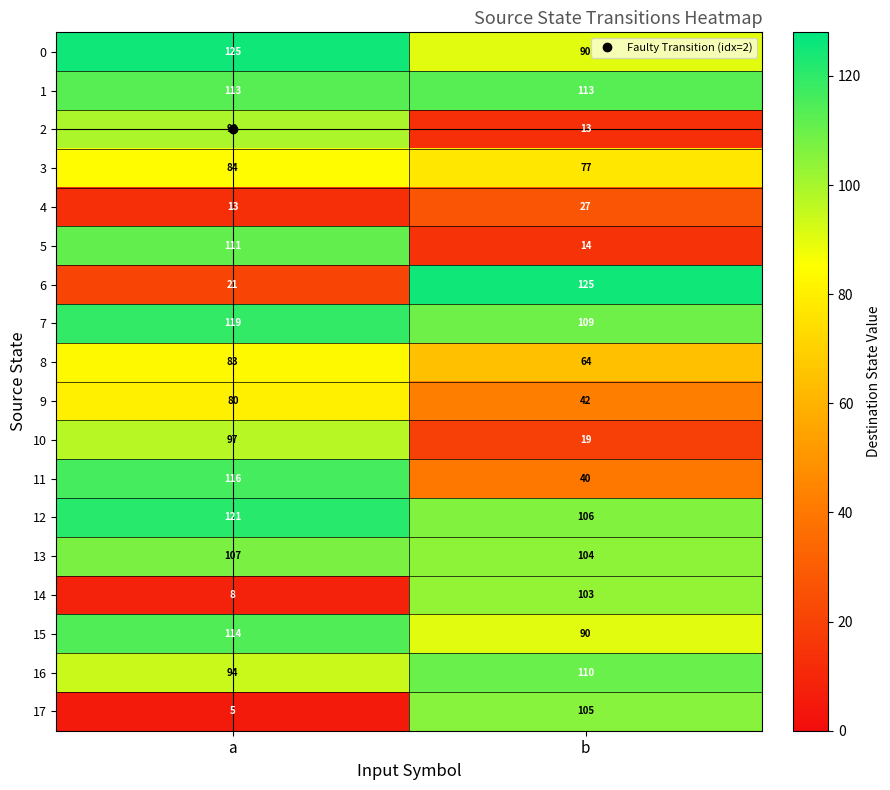

Which series has the largest total across all categories?

7